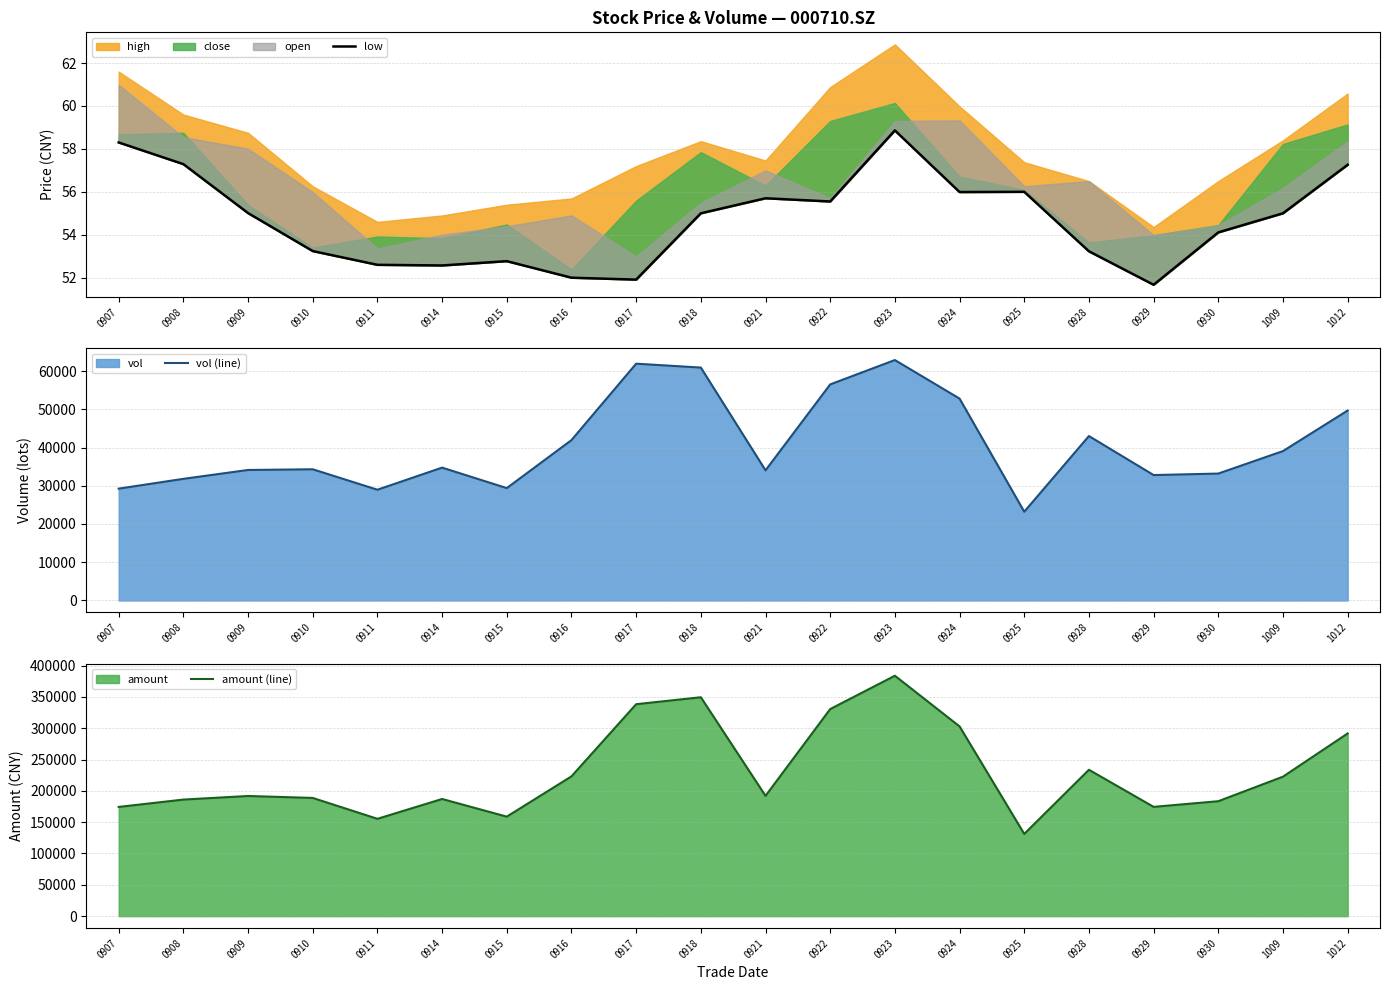

What is the highest value of the vol (line) series?

62875.5